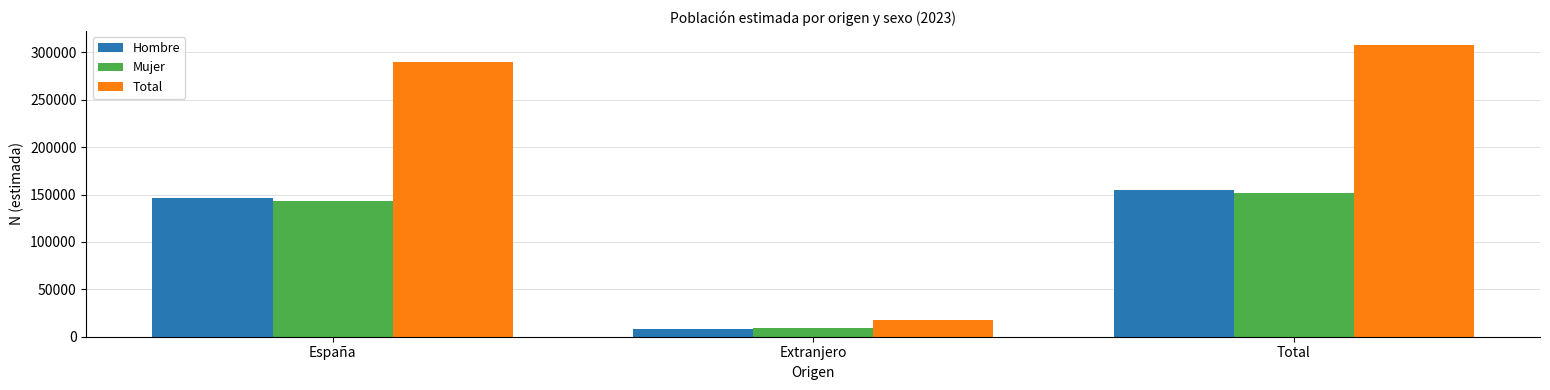

Reading right to left, transcribe all the data shown in this chart.

Hombre: 155262	8613	146649
Mujer: 152143	8907	143235
Total: 307405	17521	289884